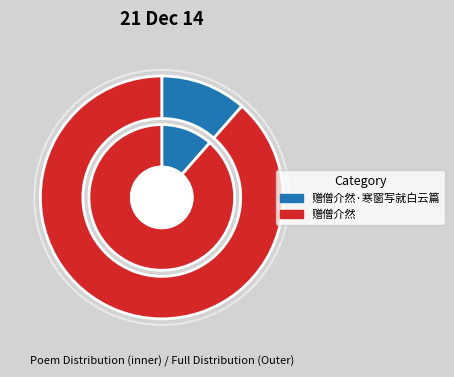

What is the smallest slice in the pie chart?

赠僧介然·寒窗写就白云篇